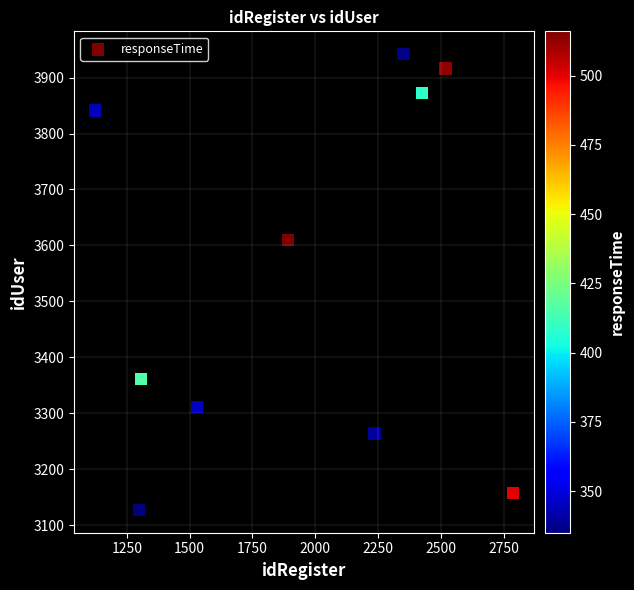

What Y value in the scatter plot is closest to 3534?

3610